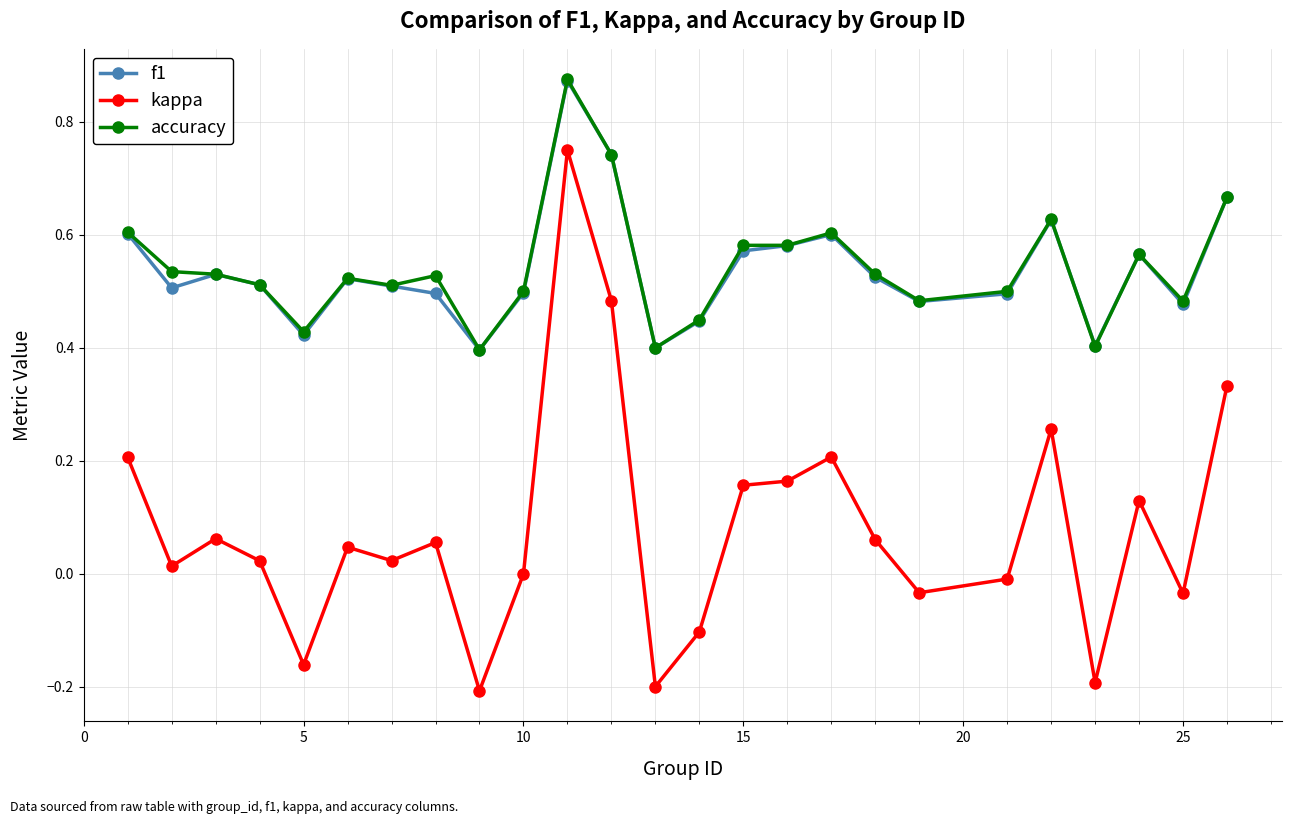

True or false: accuracy and kappa intersect in this chart.

False